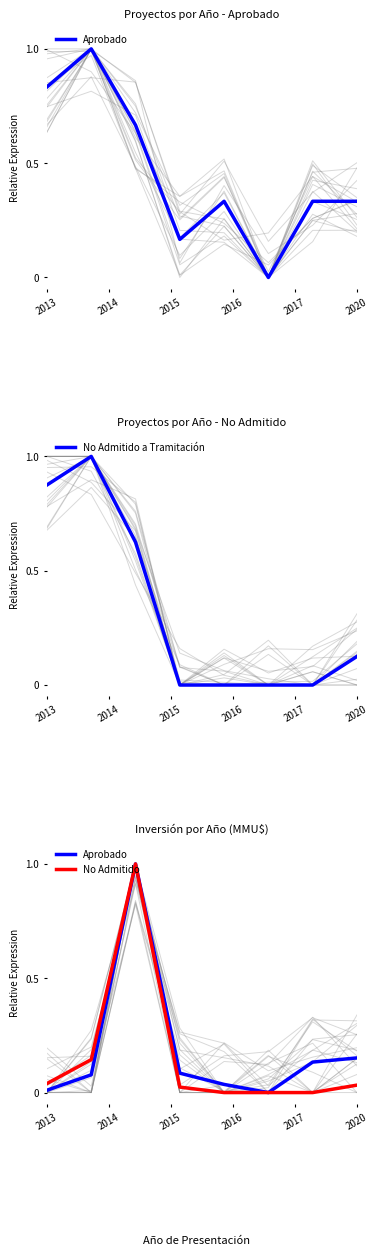

The No Admitido a Tramitación series shows 0.2 at 2020. True or false?

False